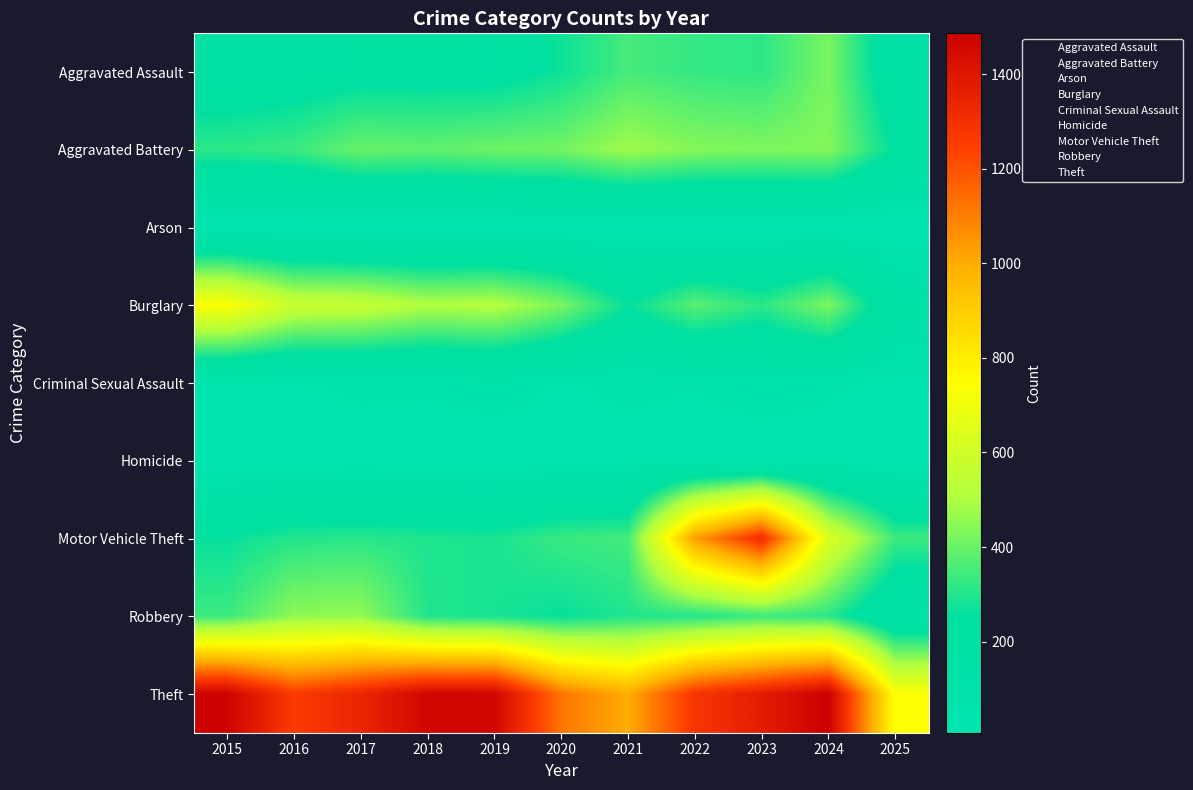

What is the difference between the highest and lowest values at 2022?

1279